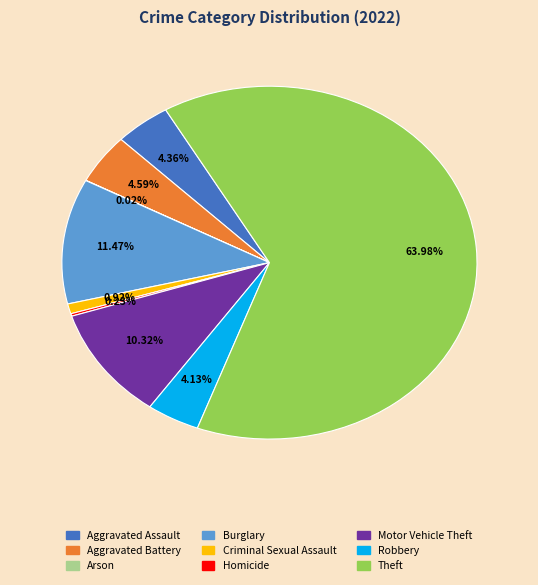

Approximately how many times larger is the value at Motor Vehicle Theft compared to Criminal Sexual Assault?

11.2